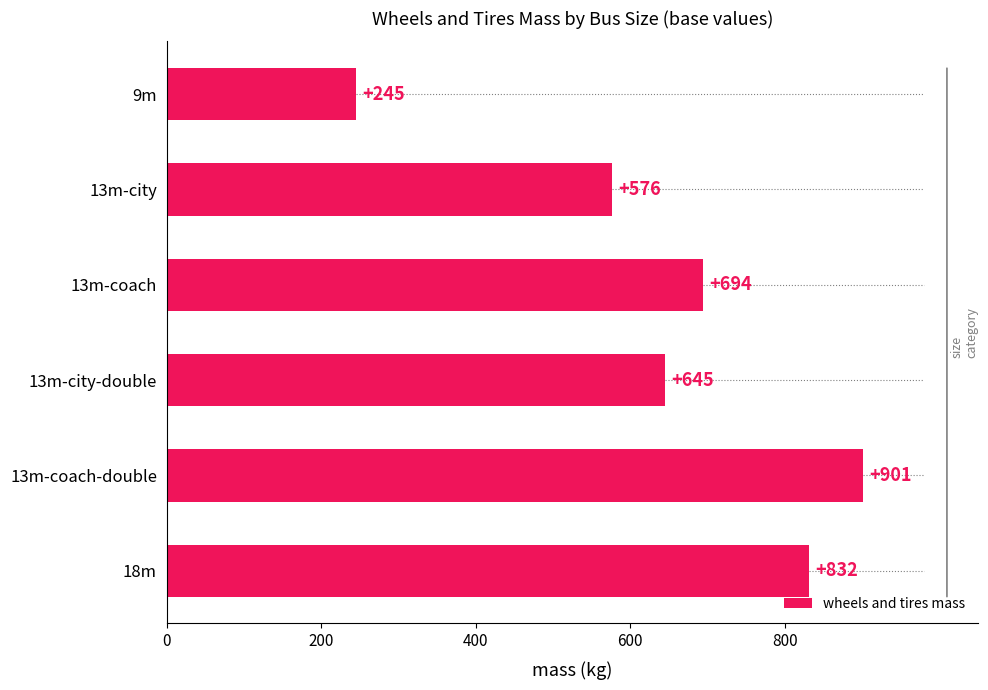

List the labels in order of value, smallest first.

9m, 13m-city, 13m-city-double, 13m-coach, 18m, 13m-coach-double